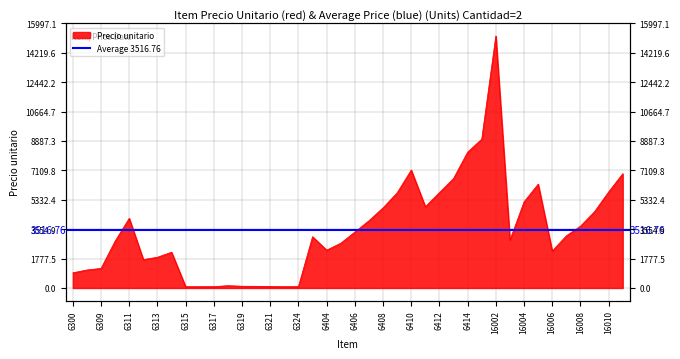

What is the value of the 25th point from the left?

7128.1